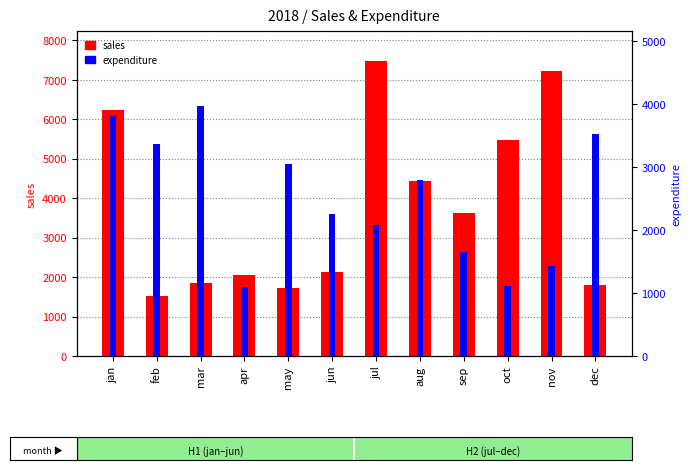

What is the value of the sales bar at the 6th from the left?

2138